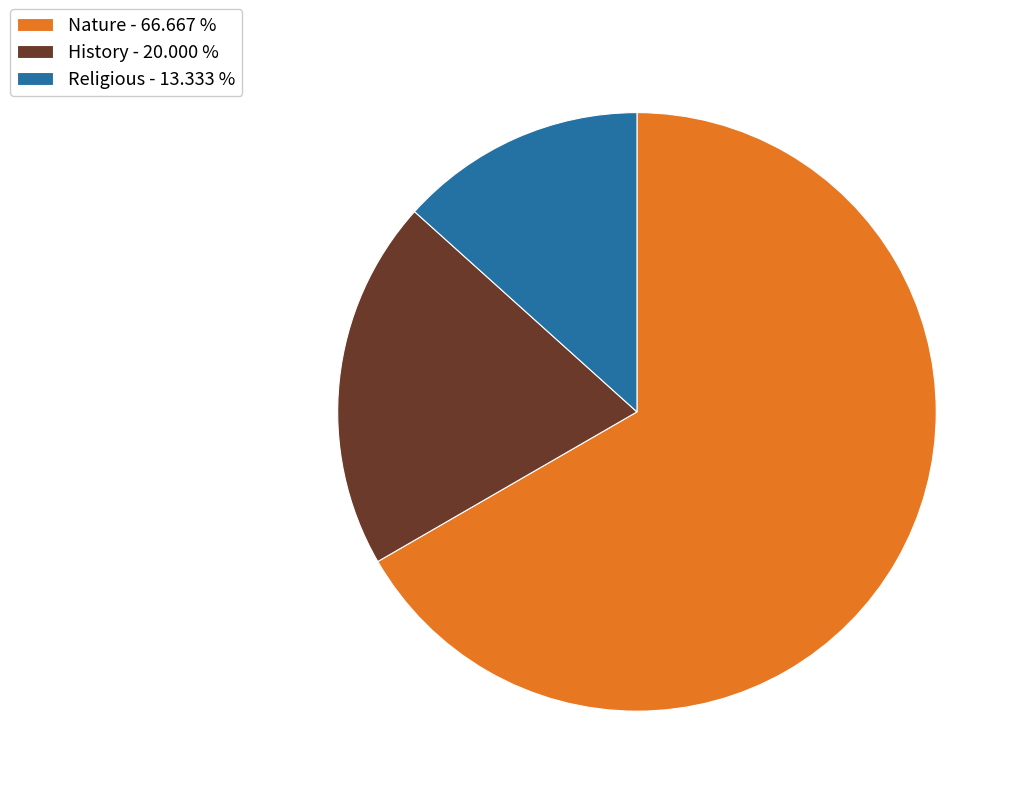

Is the sum of Nature - 66.667 % and Religious - 13.333 % greater than half?

Yes